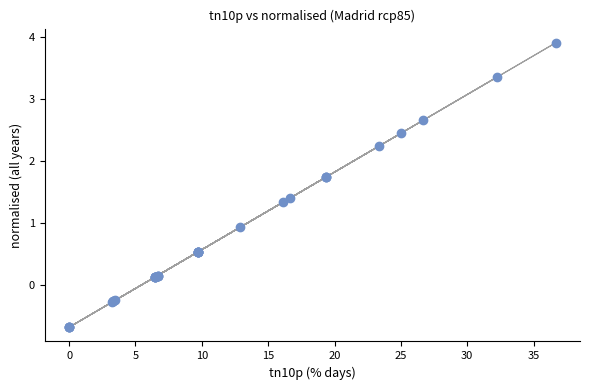

What Y value in the scatter plot is closest to 1?

0.9